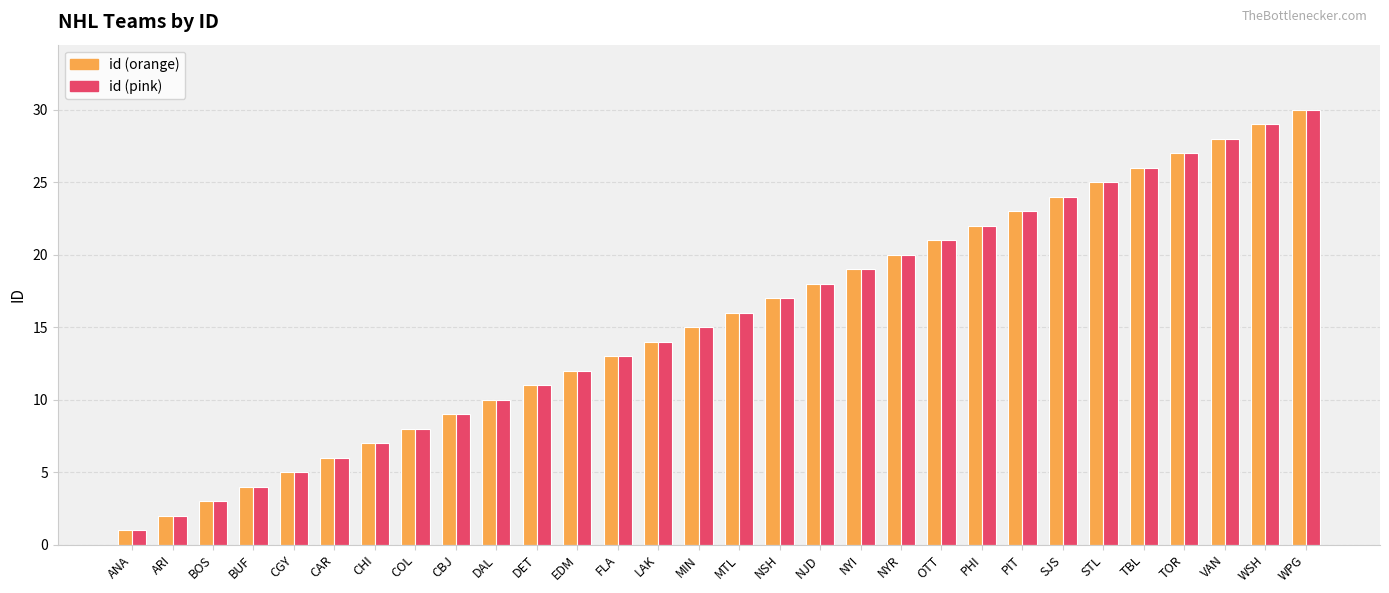

At which category is the sum across all series the highest?

WPG